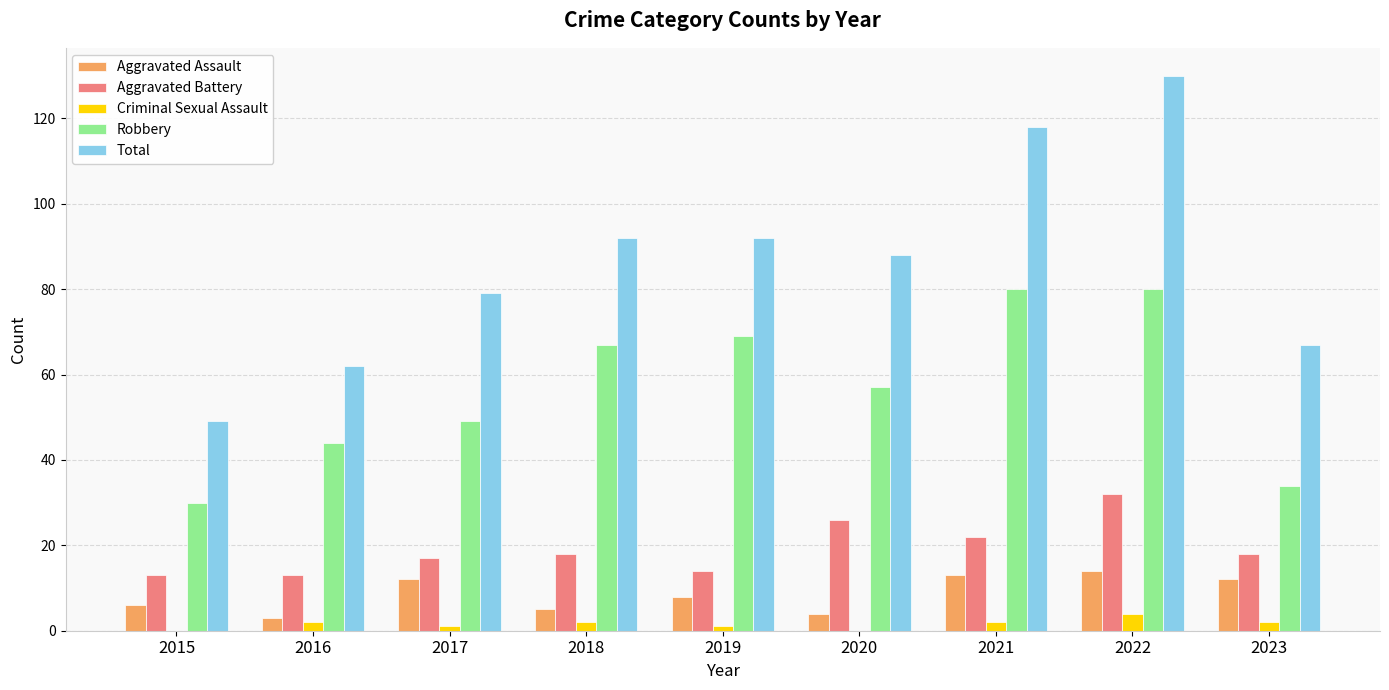

Reading left to right, extract all data points from this chart.

Aggravated Assault: 6	3	12	5	8	4	13	14	12
Aggravated Battery: 13	13	17	18	14	26	22	32	18
Criminal Sexual Assault: 0	2	1	2	1	0	2	4	2
Robbery: 30	44	49	67	69	57	80	80	34
Total: 49	62	79	92	92	88	118	130	67